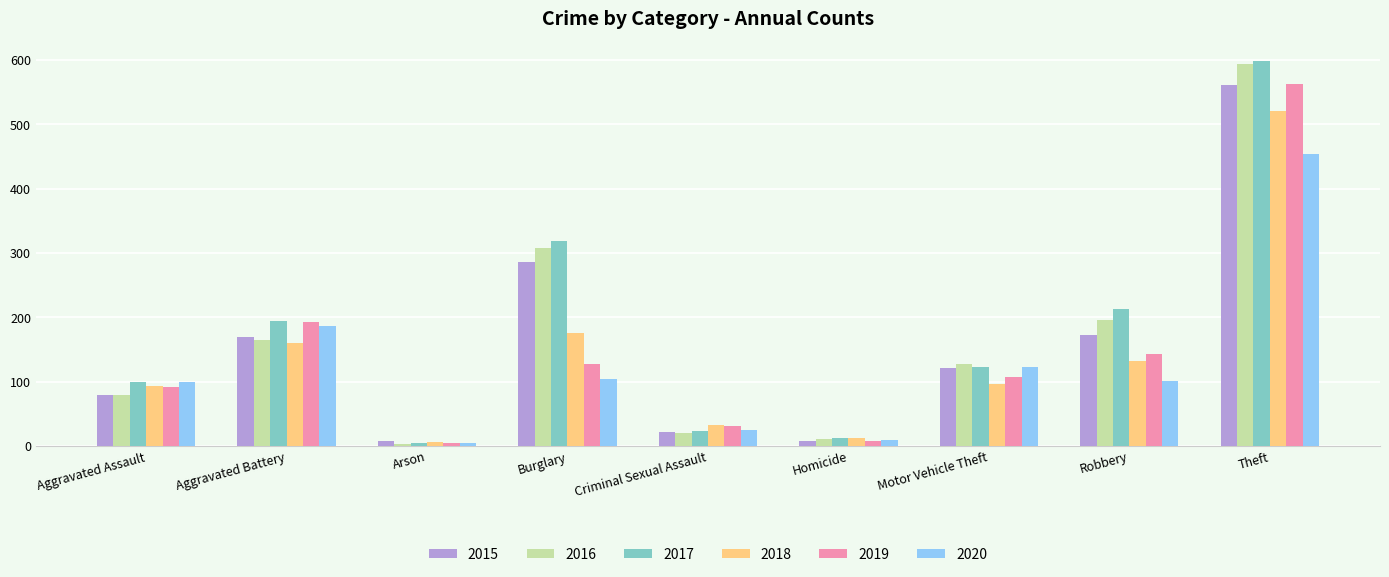

What is the sum of all 2016 values?

1501